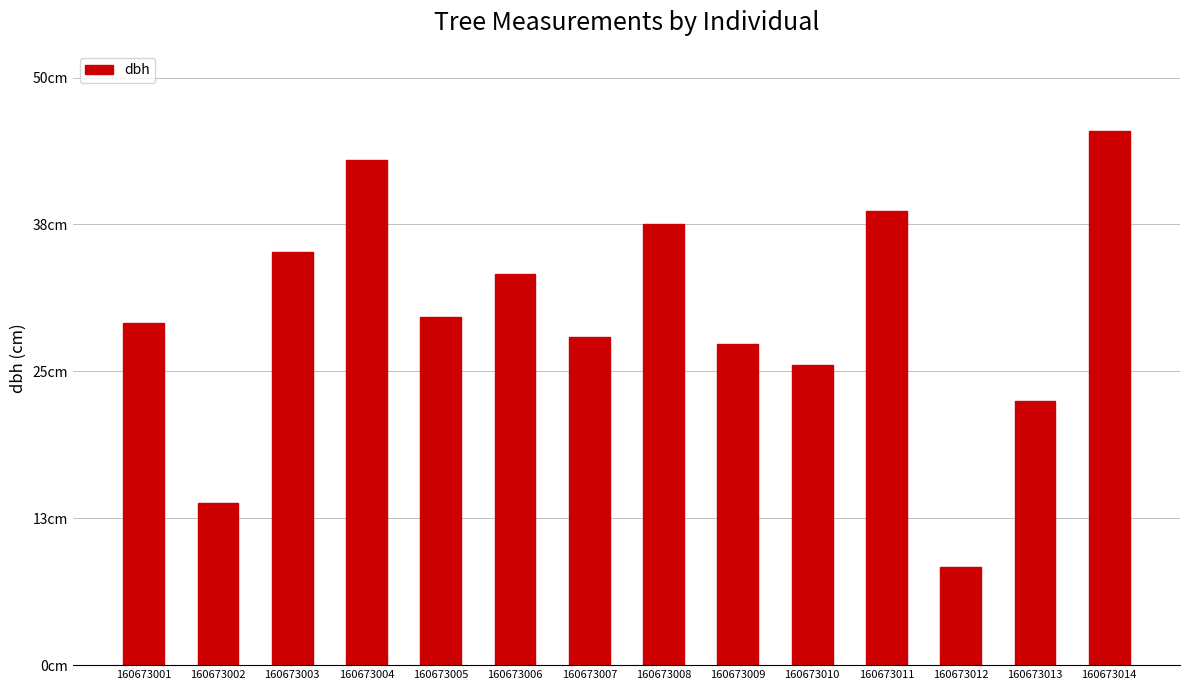

Which category has the lowest value across all series?

160673012